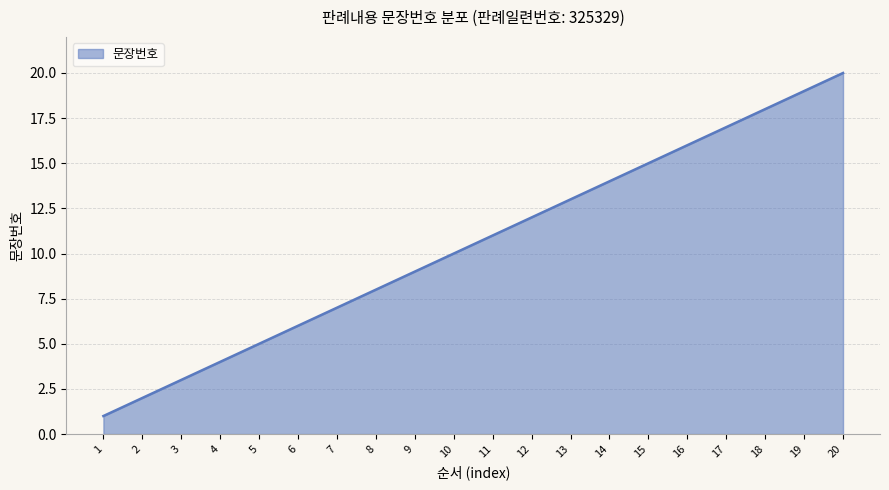

Does the chart display data point markers on the line(s)?

No